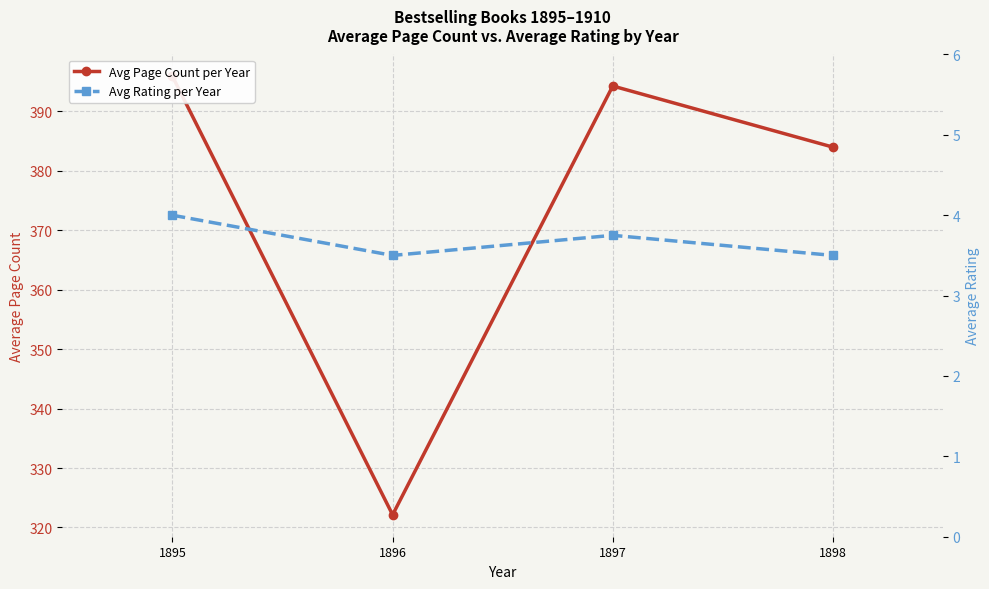

What is the average value of the Avg Page Count per Year series?

374.1